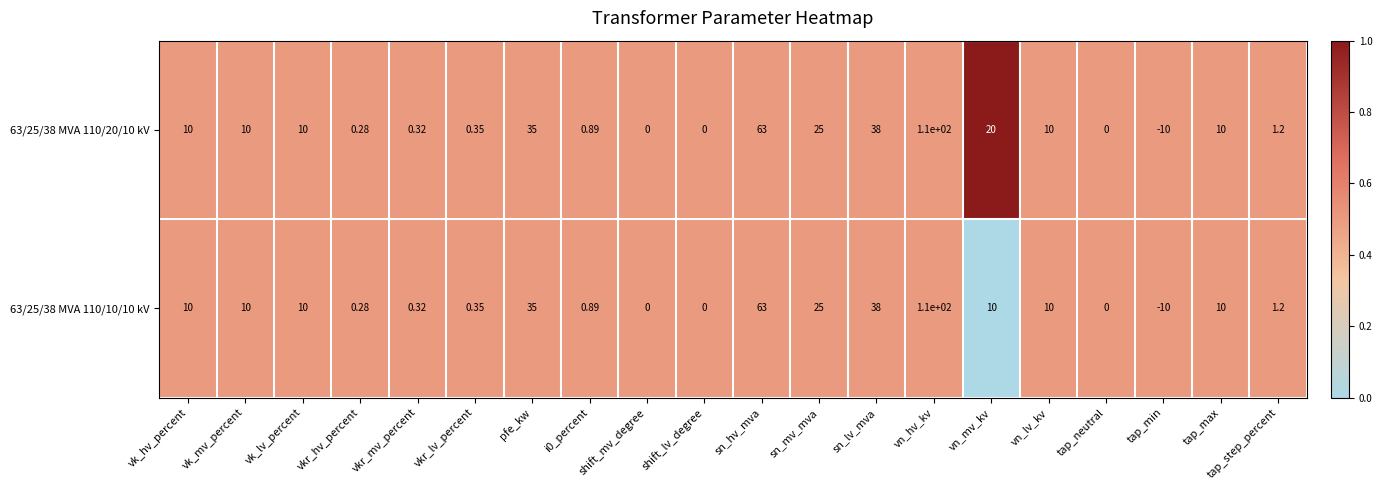

Where is 63/25/38 MVA 110/20/10 kV nearest to the value 50?

sn_lv_mva